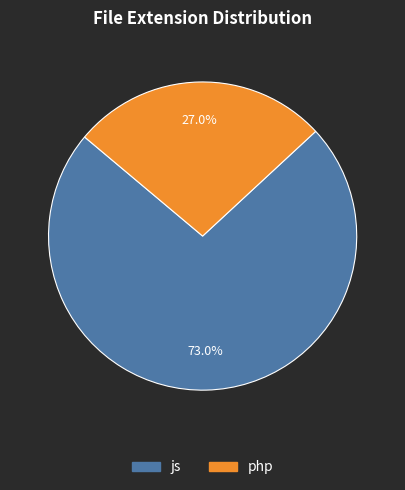

How much of the chart is everything except js?

27.0%